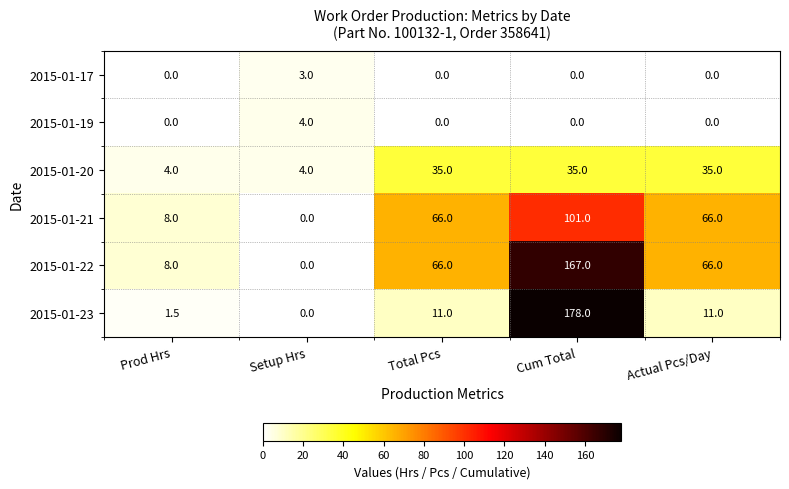

Is it true that 2015-01-20 equals 35.0 at Actual Pcs/Day?

True